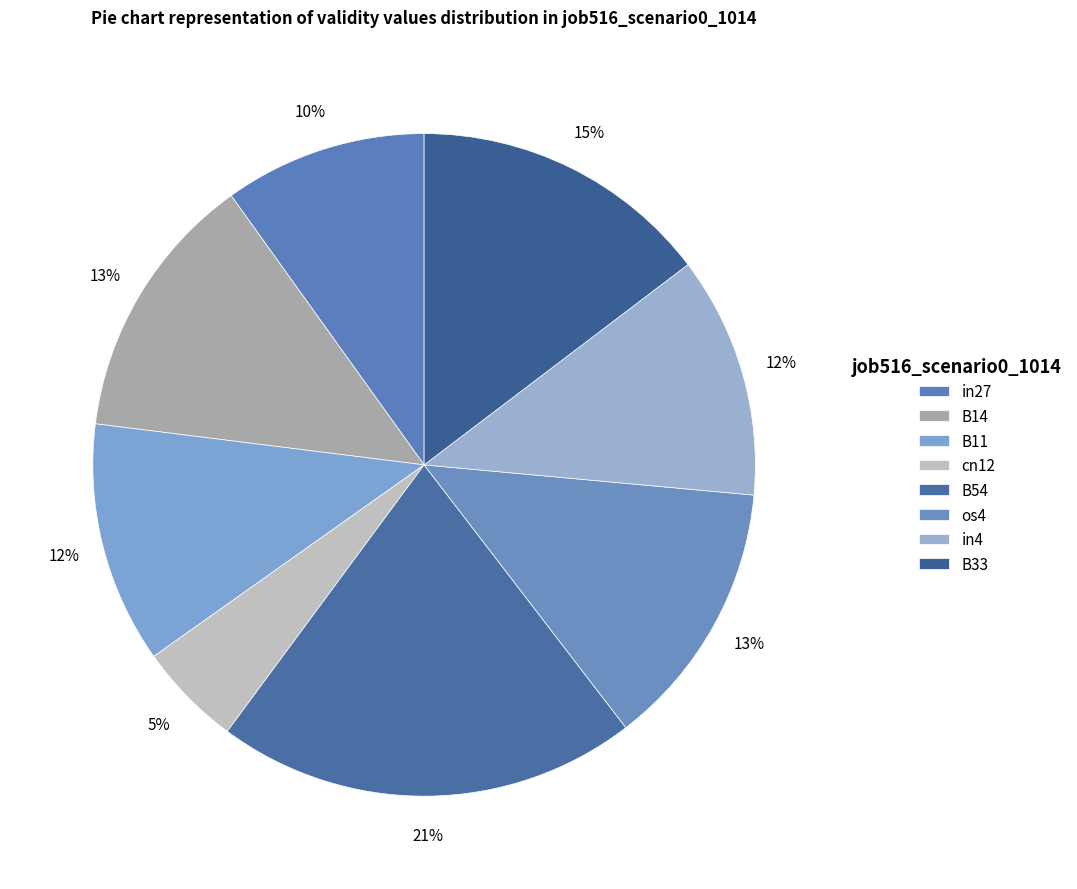

Is there any slice that represents more than half of the pie?

No